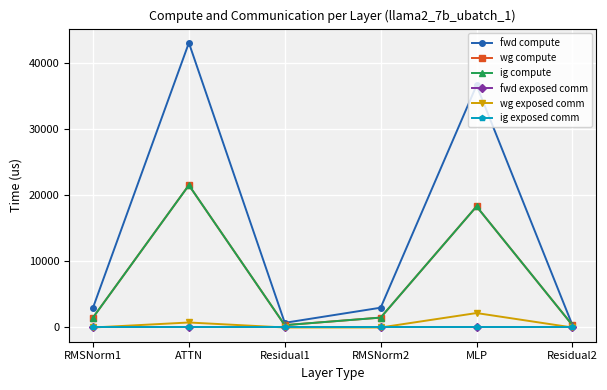

Is this an area chart (filled region under the line)?

No